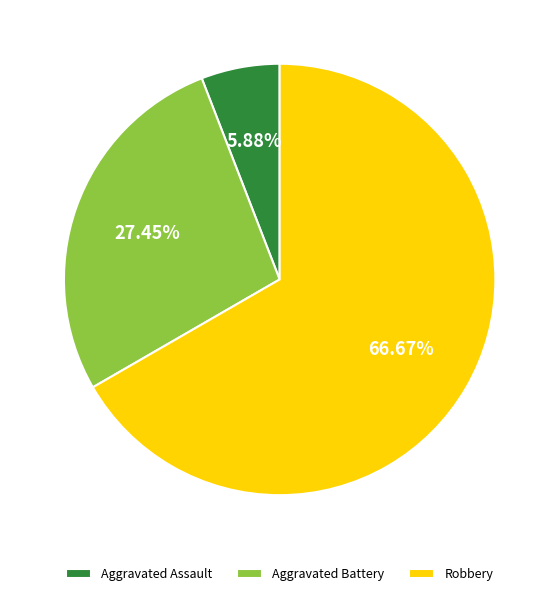

Is the sum of Aggravated Battery and Aggravated Assault greater than half?

No